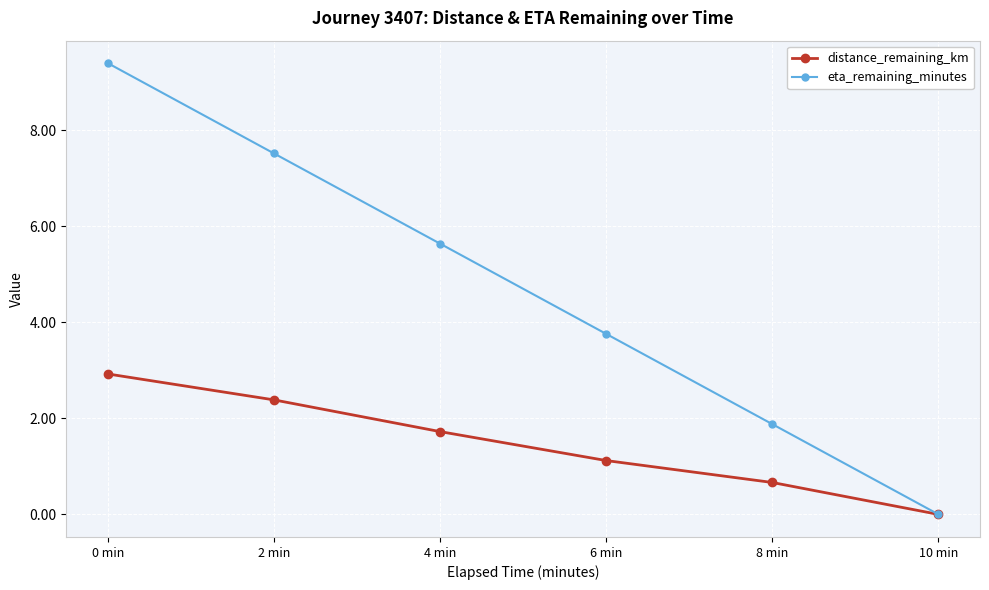

True or false: distance_remaining_km has more than 1 interior local peaks.

False